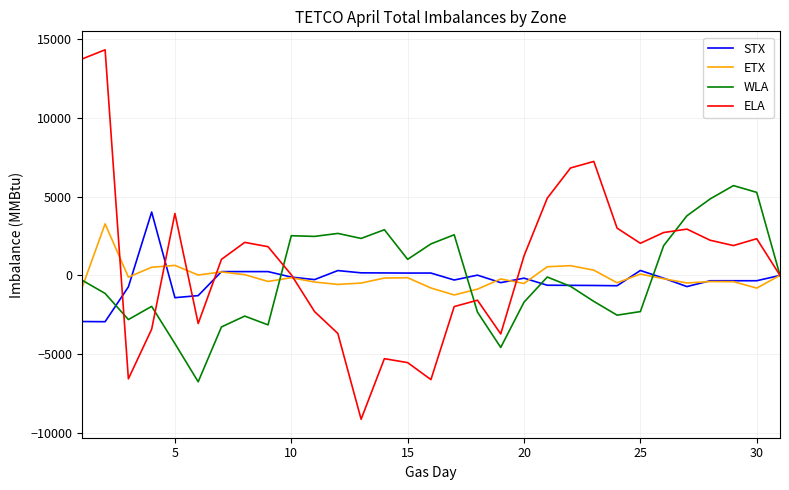

What is the minimum value shown in the chart?

-9137